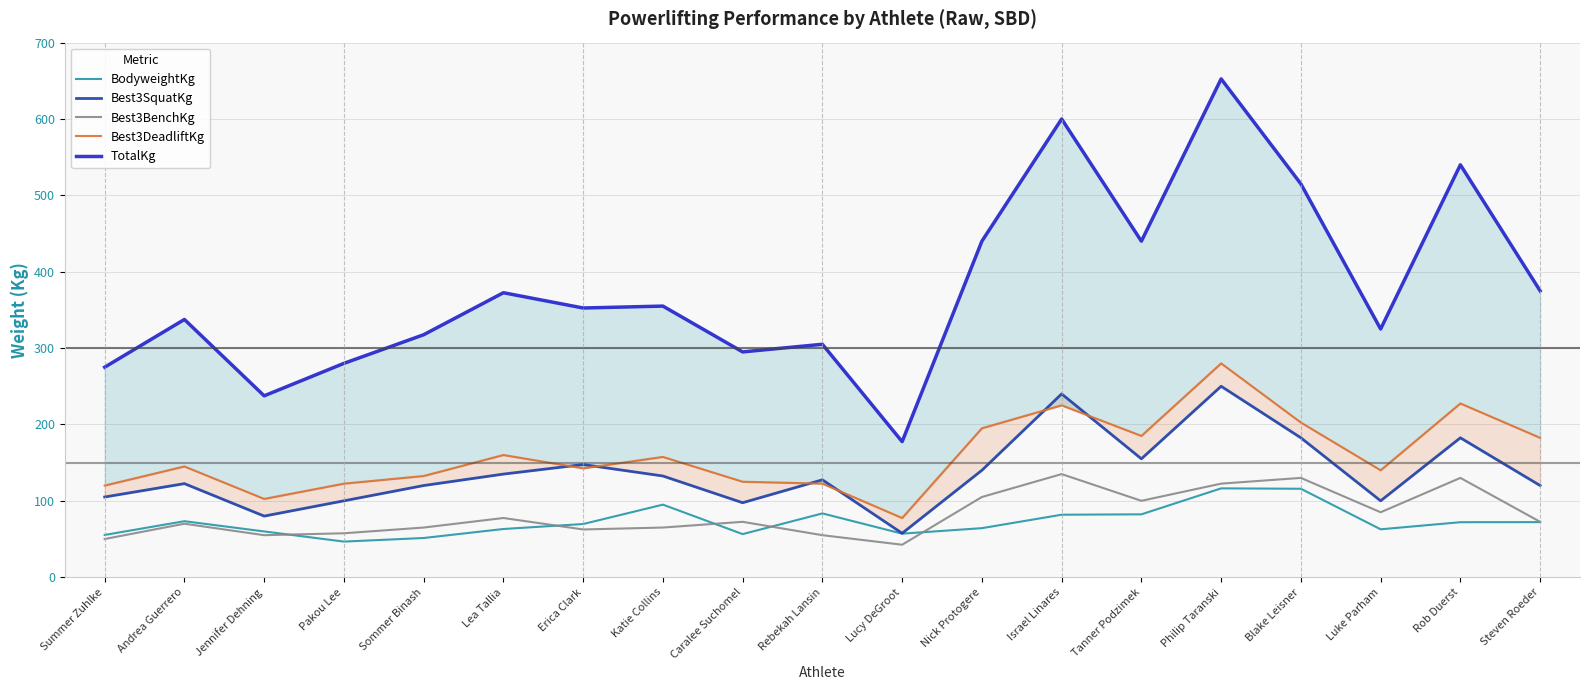

Rank the series by their maximum value, from lowest to highest.

BodyweightKg, Best3BenchKg, Best3SquatKg, Best3DeadliftKg, TotalKg